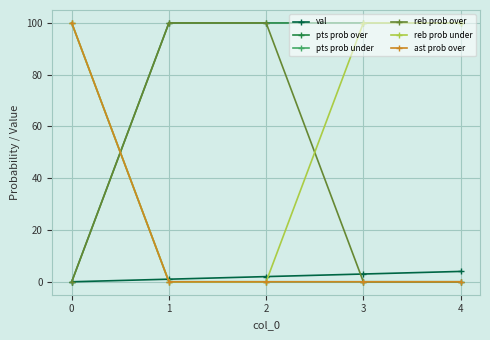

Between which two adjacent categories do reb prob under and pts prob over first intersect?

0 and 1